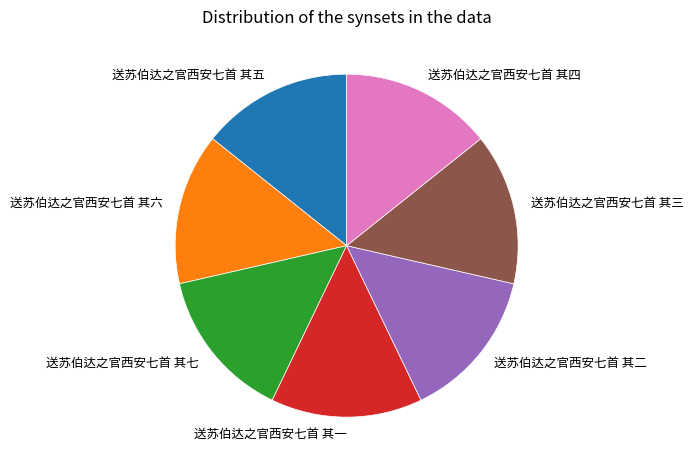

Does 送苏伯达之官西安七首 其六 represent more than half of the total?

No